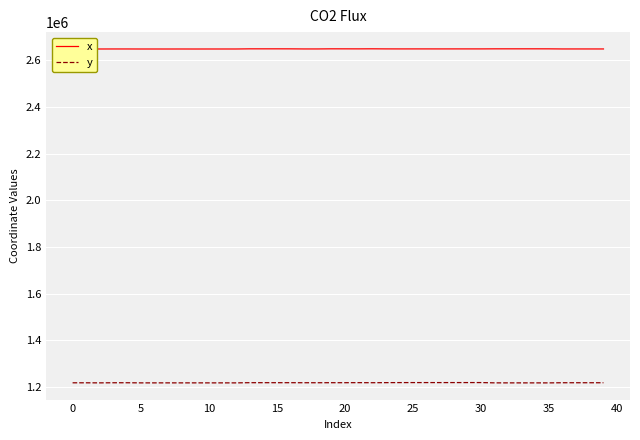

True or false: y and x intersect in this chart.

False